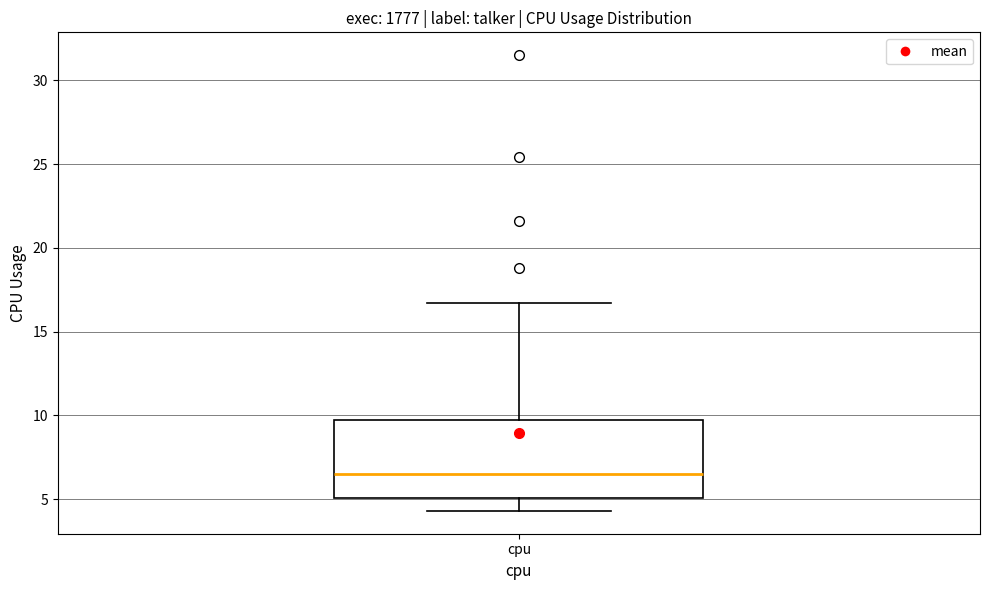

Transcribe this box plot: give where the median line is, the range the box spans, and where the two whiskers end, as read against the y-axis. The values are not printed on the chart, so give them approximately, as read against the axis.

median 6.5, box 5.0 to 10.0, whiskers 4.5 to 16.5